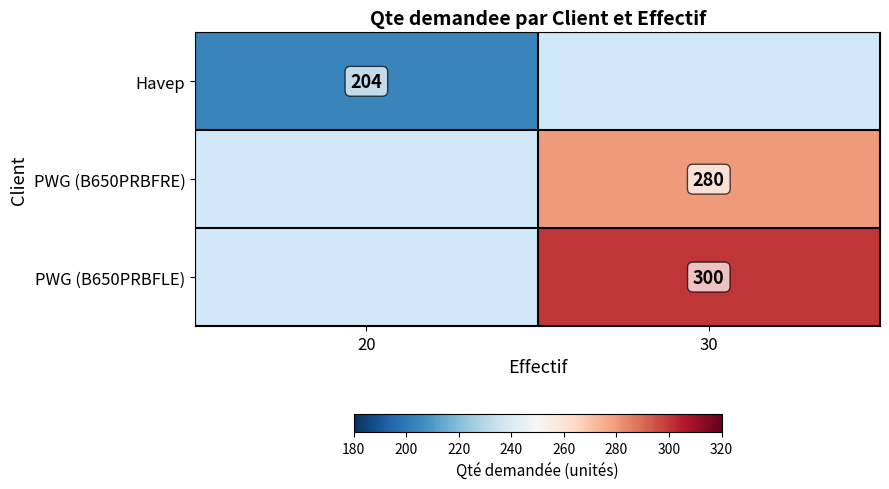

The value of Havep at 20 is 204. True or false?

True